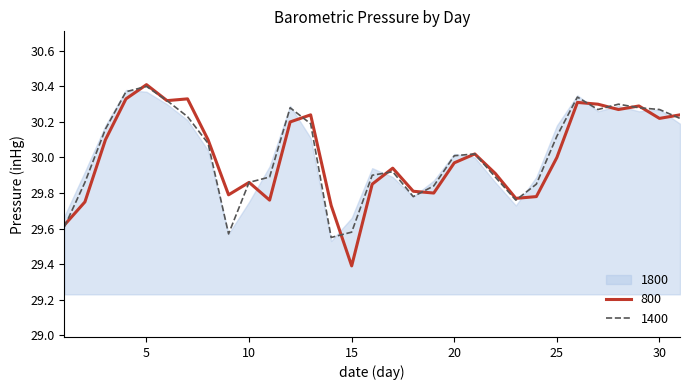

Which has a higher value, 1 or 11?

11